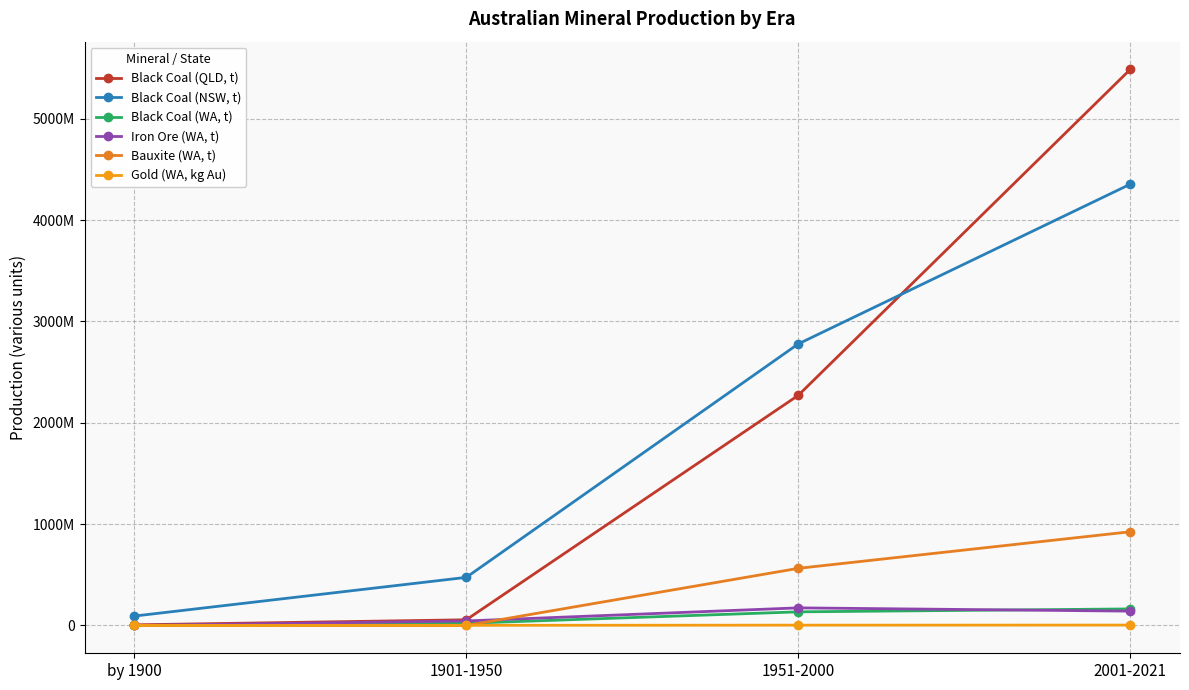

What is the value of the Black Coal (QLD, t) point at the 4th from the left?

5485703587.9